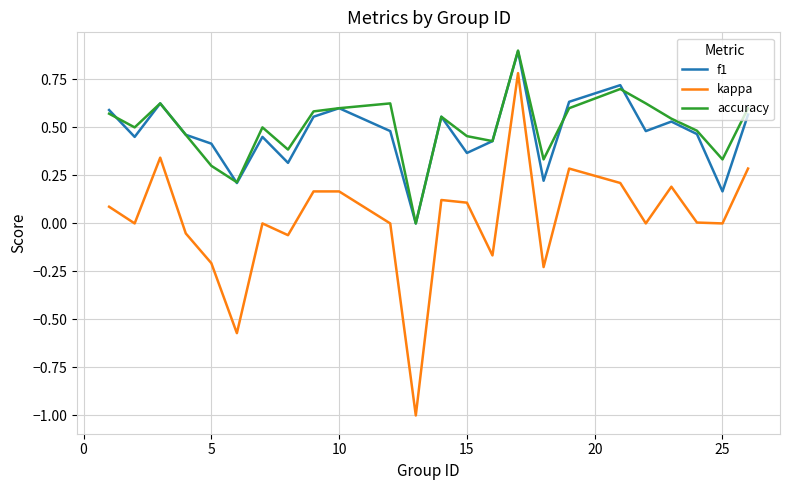

True or false: kappa and accuracy cross at least once.

False